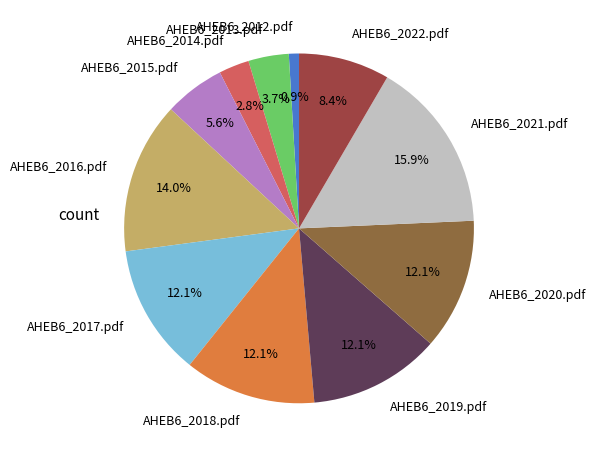

Which has a higher value, AHEB6_2015.pdf or AHEB6_2019.pdf?

AHEB6_2019.pdf